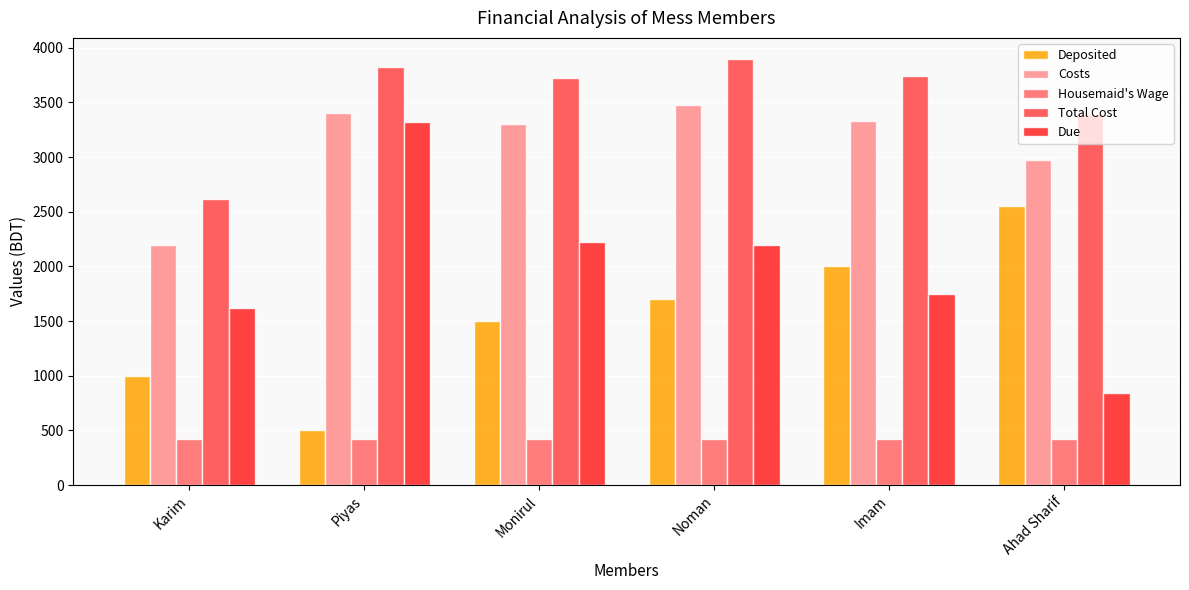

At which label does Due first exceed 2195?

Piyas